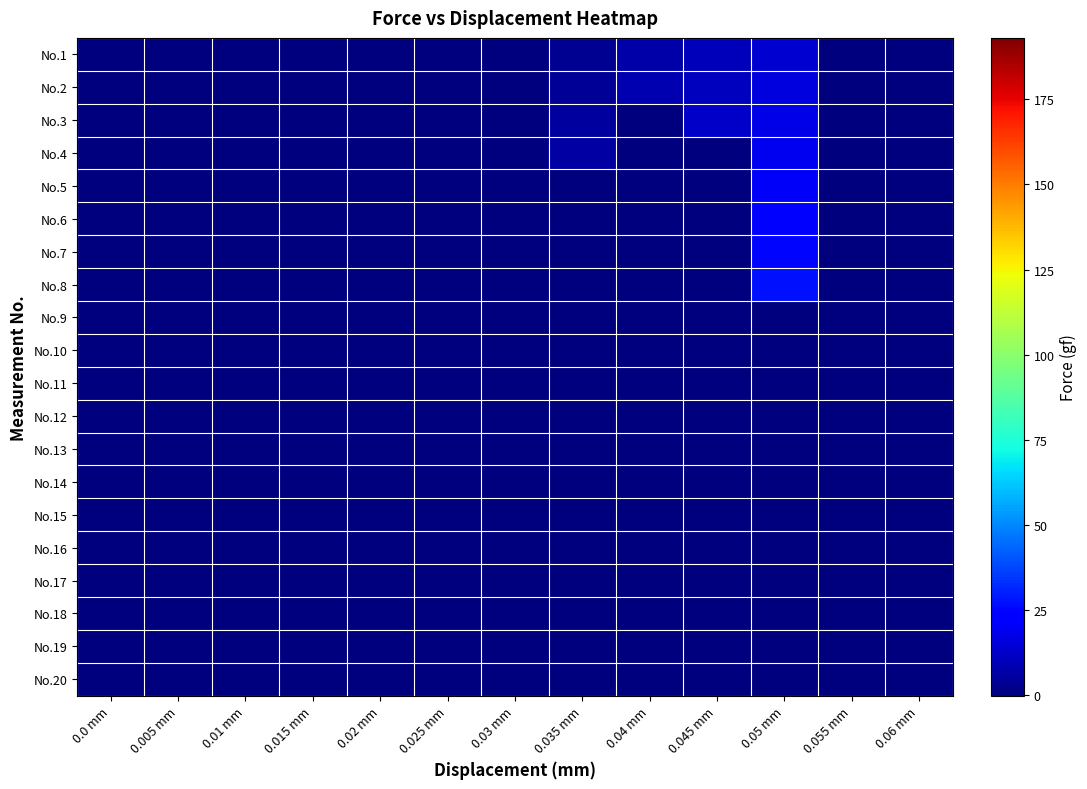

At which category is the sum across all series the highest?

0.05 mm